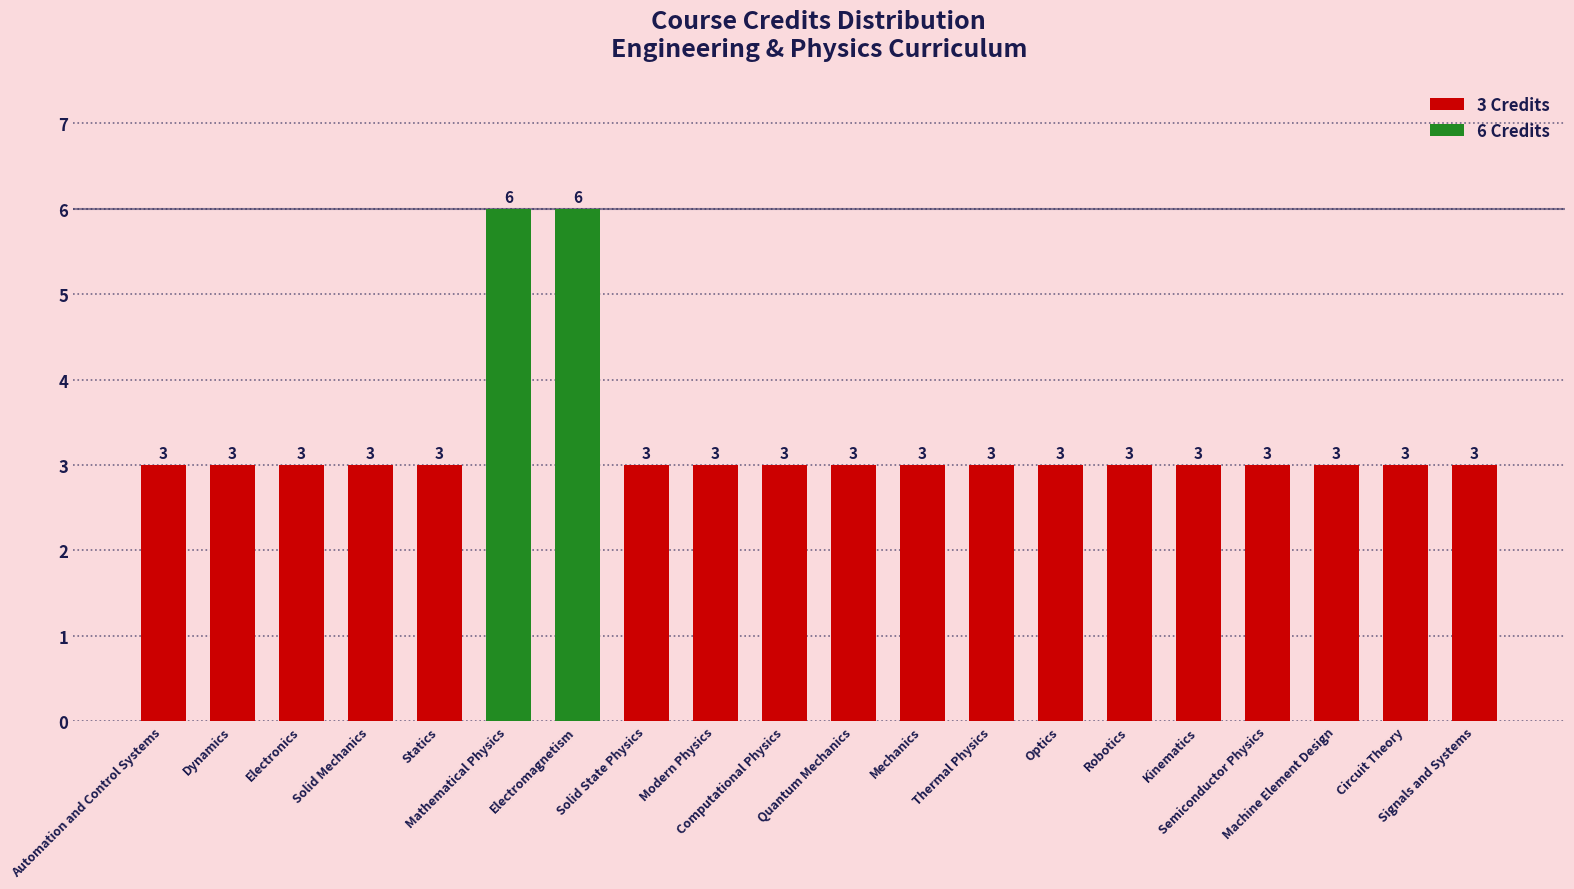

What is the sum of the values at Quantum Mechanics and Machine Element Design?

6